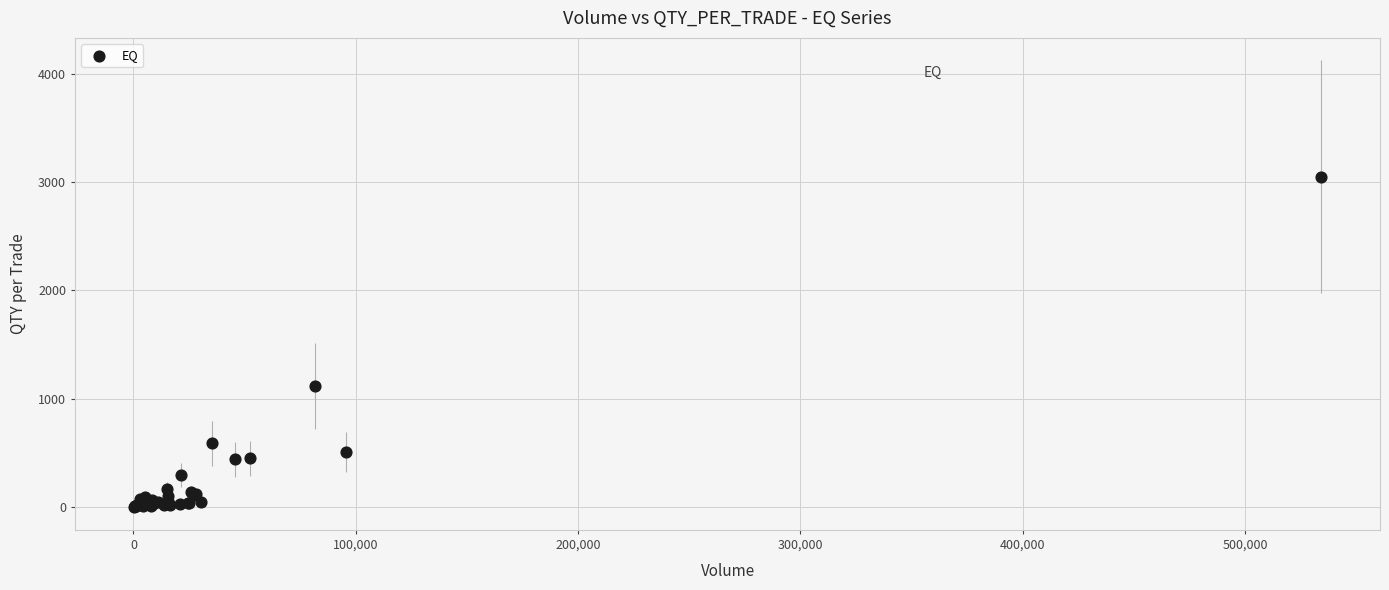

What Y value in the scatter plot is closest to 1527?

1121.0